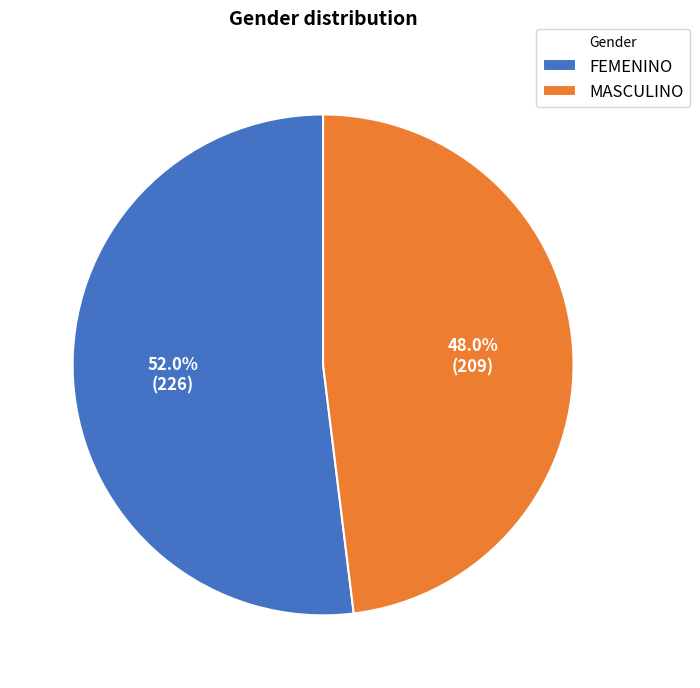

Which category accounts for the majority?

FEMENINO